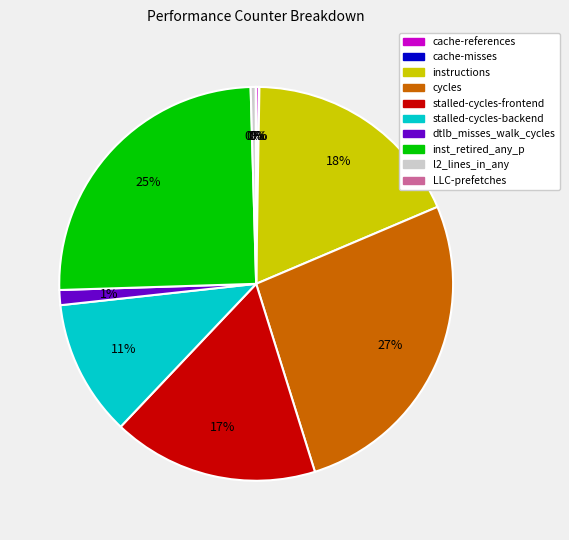

True or false: inst_retired_any_p accounts for 25% of the total.

True